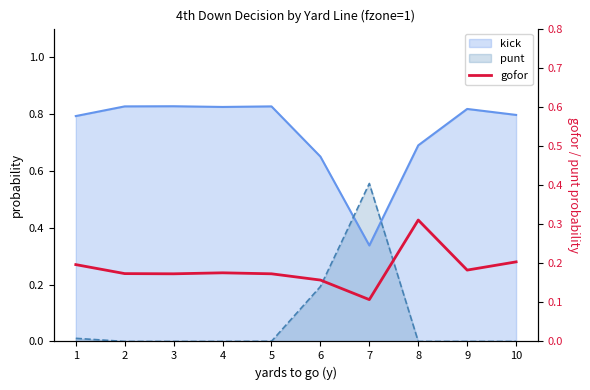

True or false: the data has more than 1 interior local peaks.

True